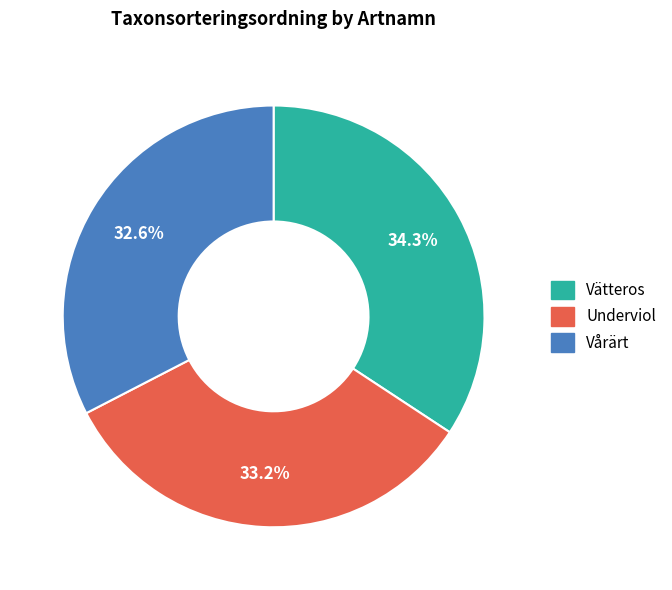

What percentage is the Vätteros slice, to the nearest percent?

34%